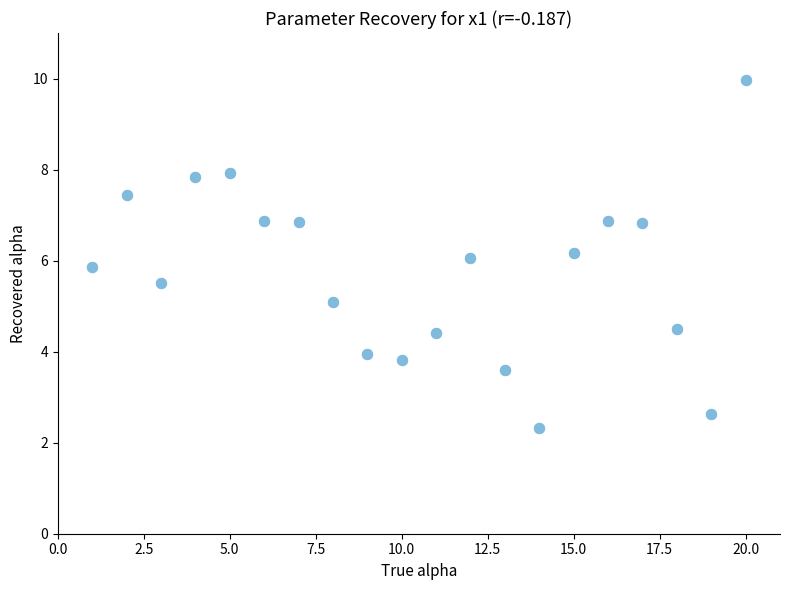

What is the range of X values (max minus min)?

19.0